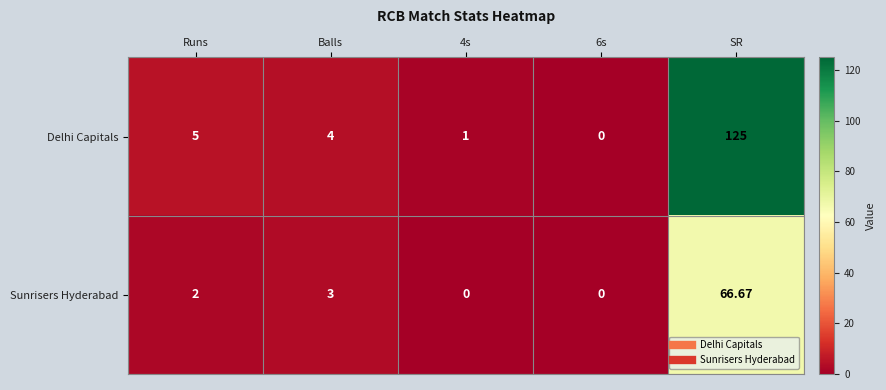

Which series has the widest spread of values?

Delhi Capitals